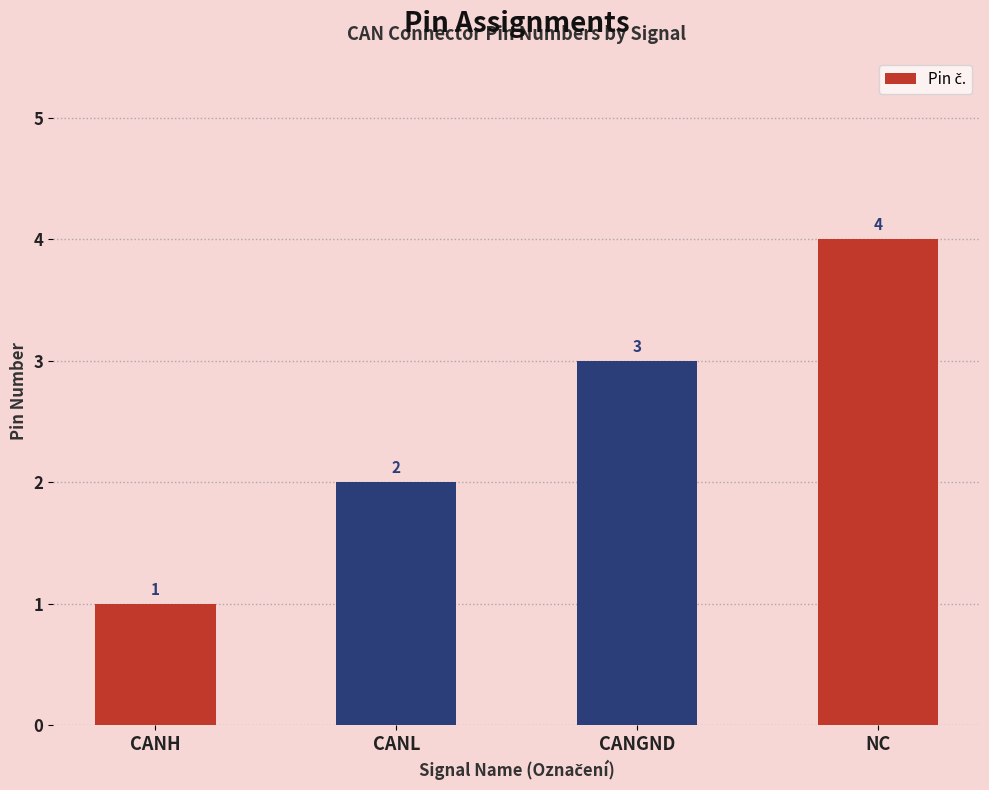

Which label corresponds to the largest value in the chart?

NC